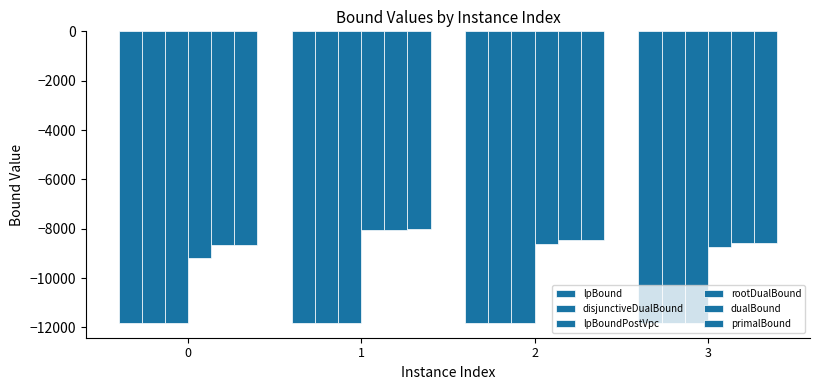

Count the number of categories in the chart.

4